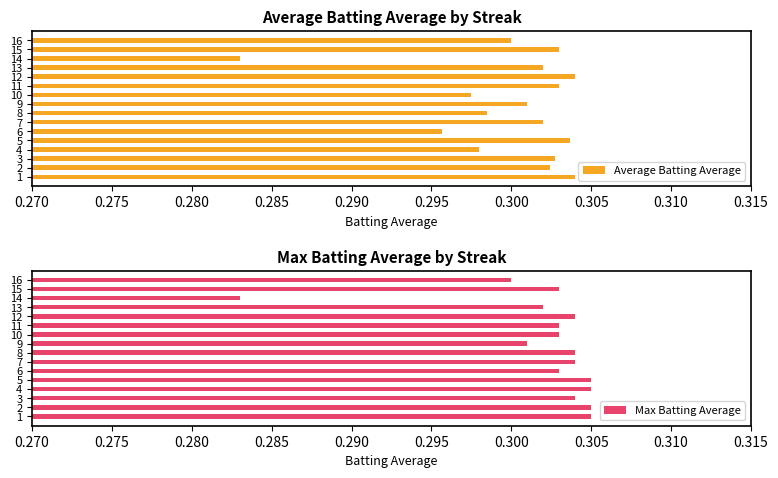

What is the lowest value of the Max Batting Average series?

0.3